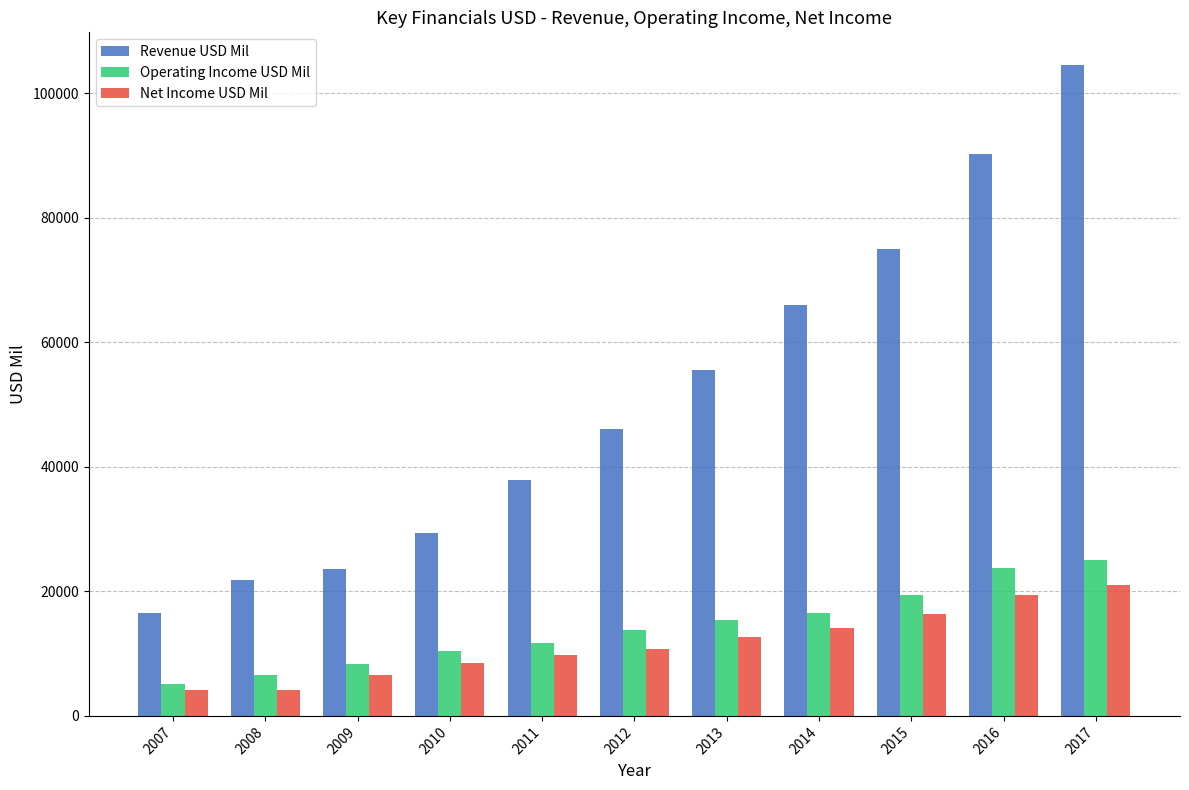

Which series has the largest total across all categories?

Revenue USD Mil